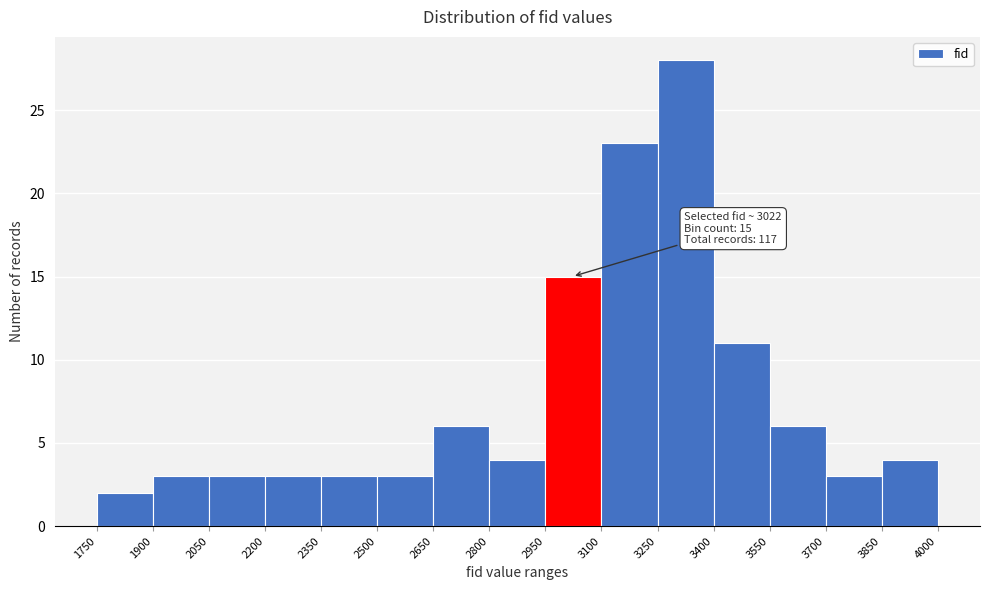

Which range on the x-axis has the tallest bar?

3250 to 3400